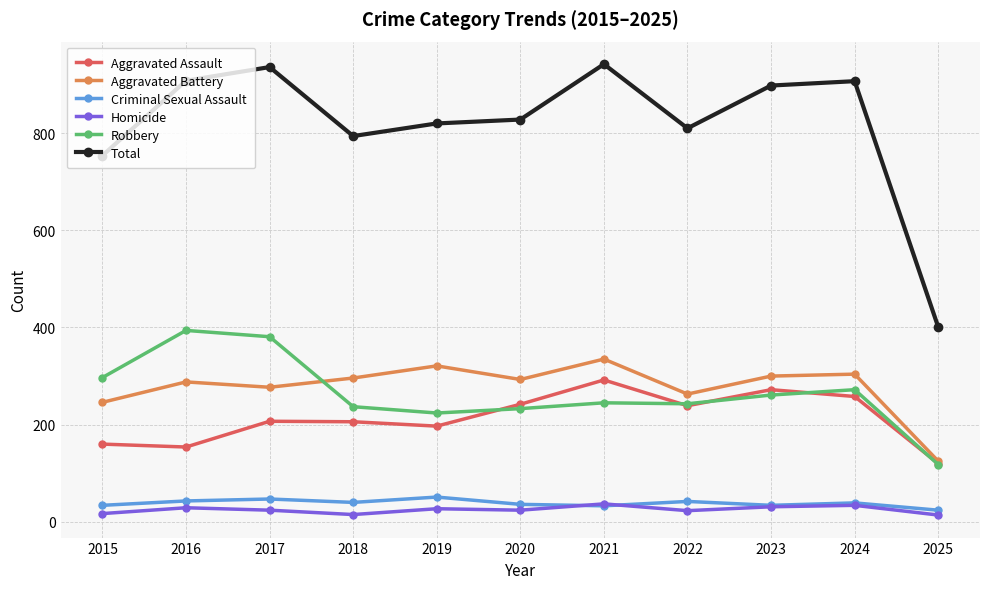

Is the value of Robbery at 2015 greater than the value of Criminal Sexual Assault at 2019?

Yes